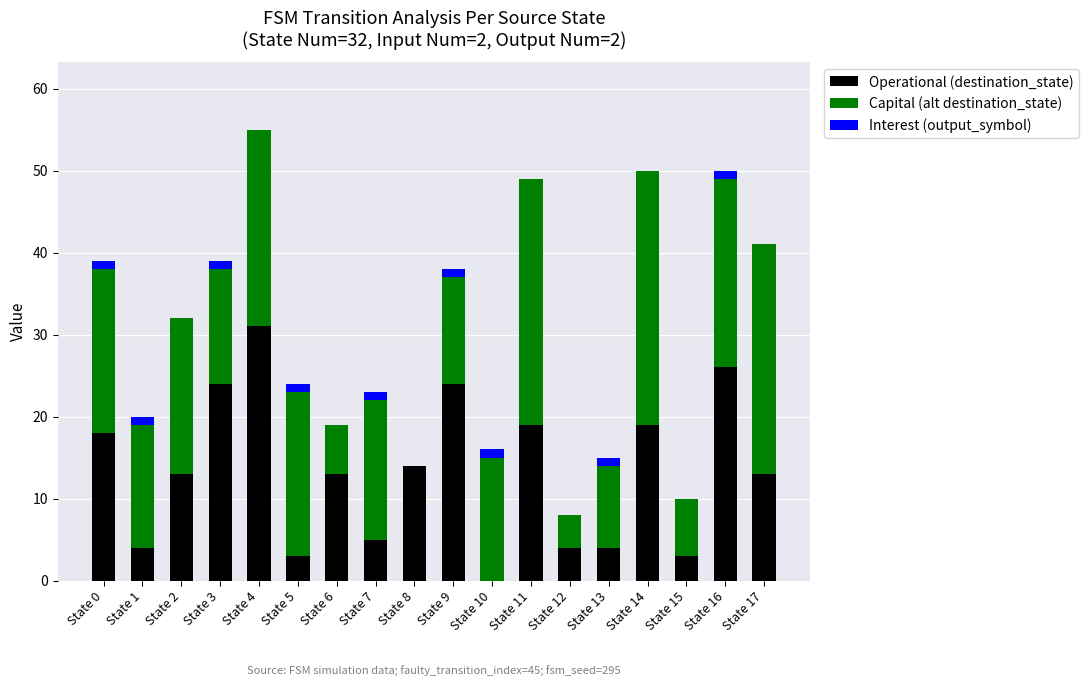

What is the sum of all Operational (destination_state) values?

237